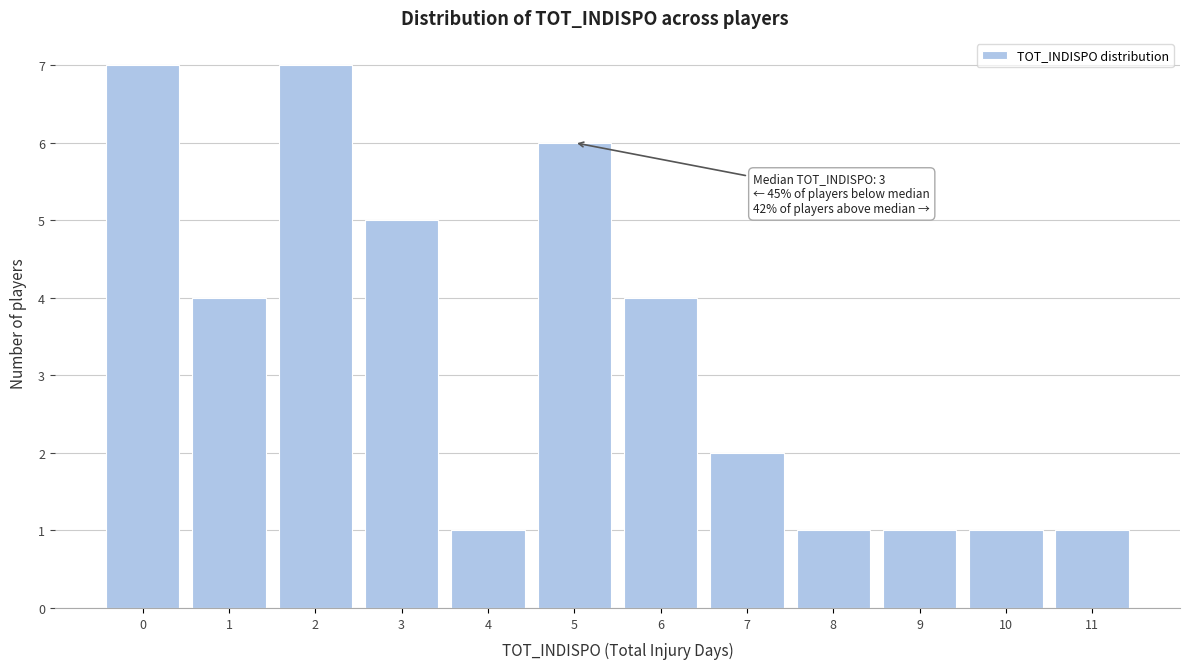

Reading left to right, extract all data points from this chart.

7	4	7	5	1	6	4	2	1	1	1	1